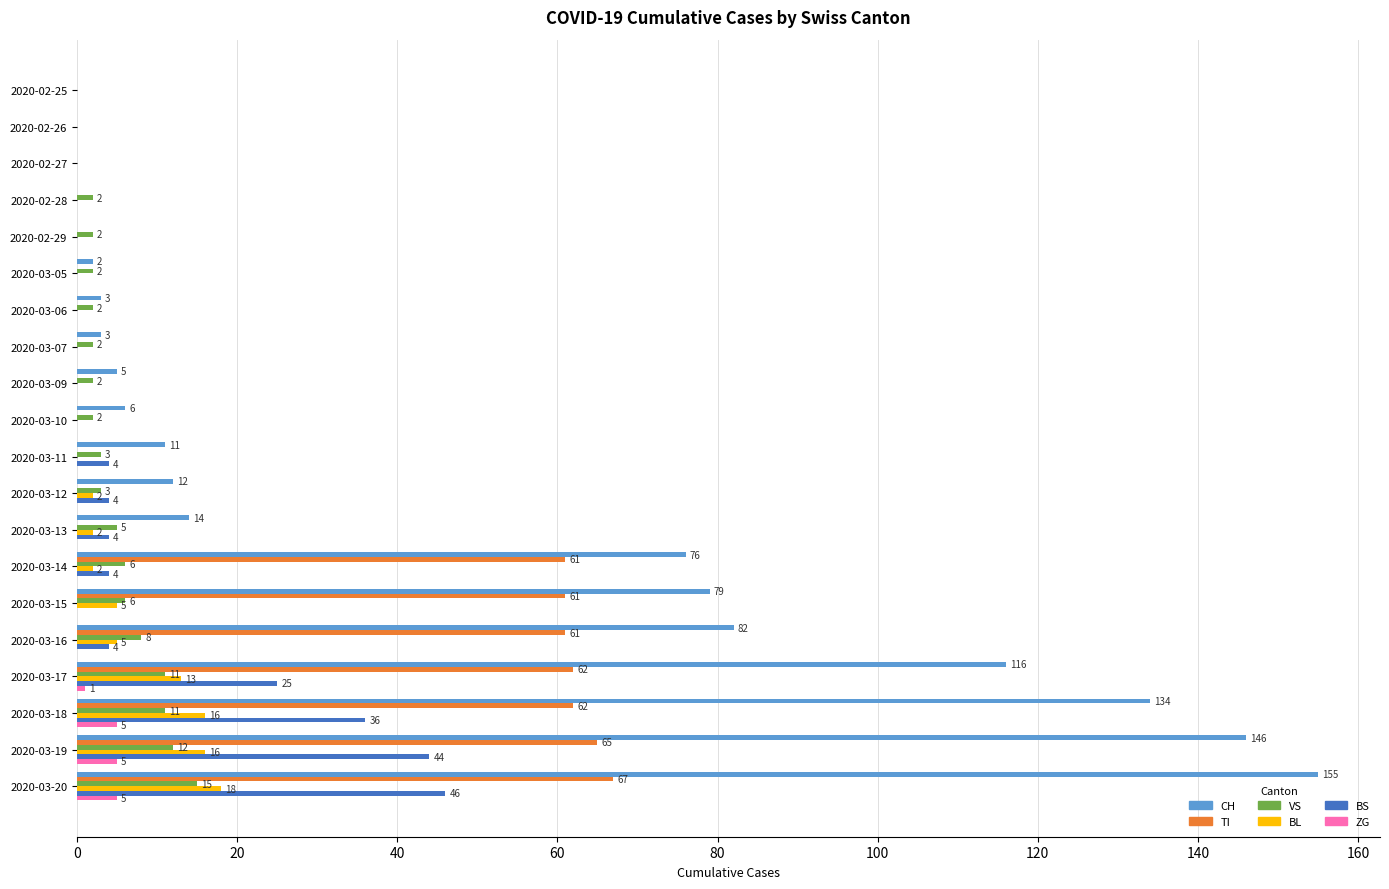

Between 2020-02-25 and 2020-03-20, which series saw the biggest shift?

CH